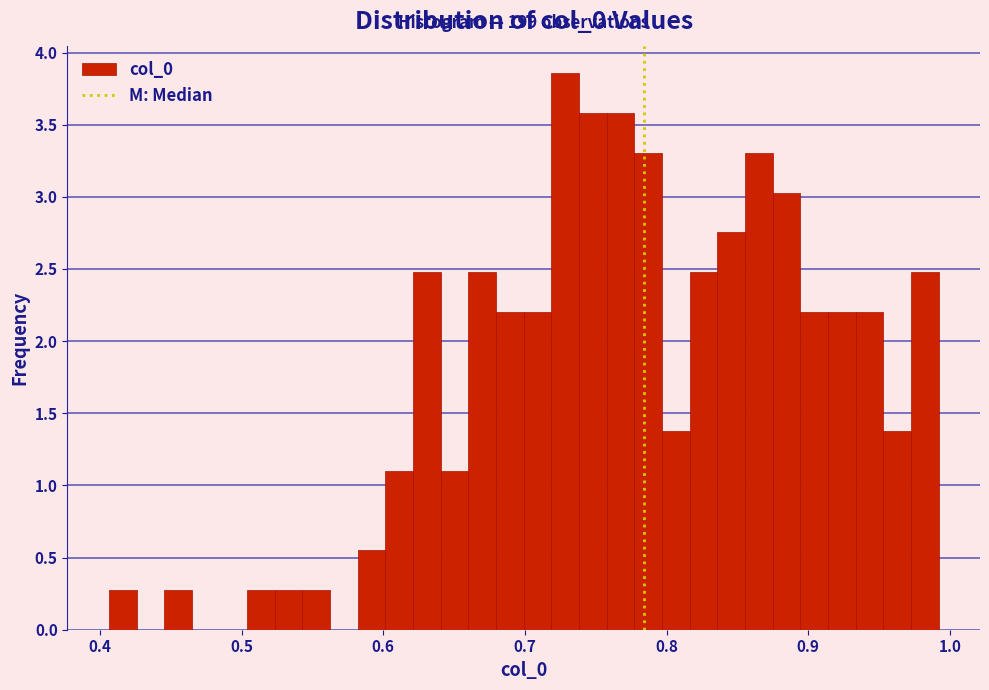

Read against the x-axis, roughly where is the centre of the tallest bar?

0.73